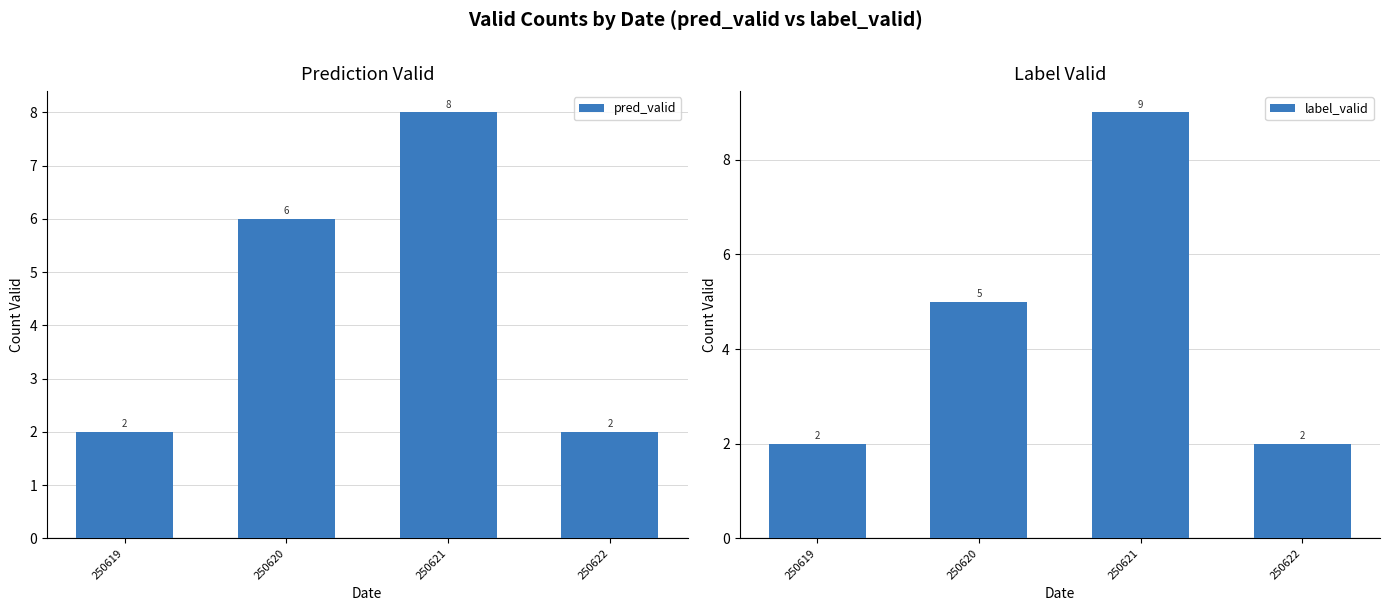

The value of pred_valid at 250619 is 2. True or false?

True